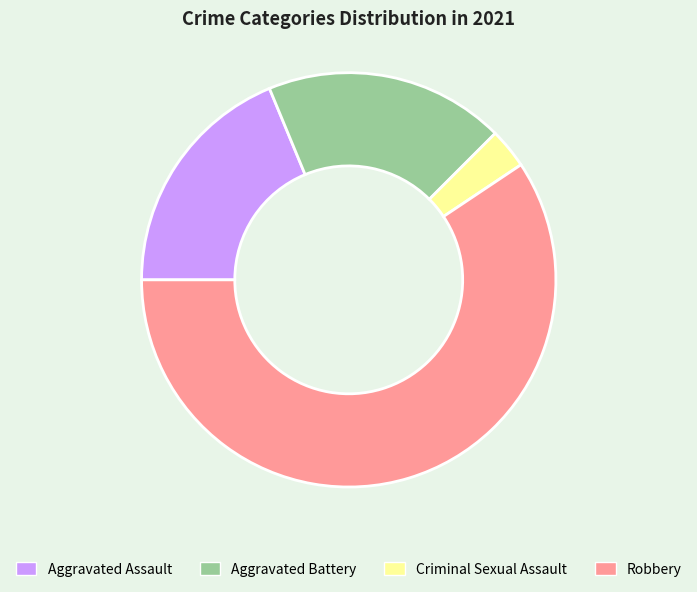

Do Aggravated Battery and Criminal Sexual Assault together represent more than half of the pie?

No